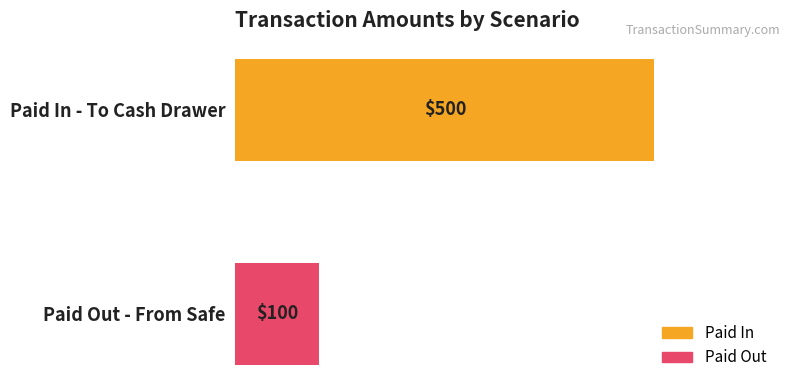

True or false: the data shows 500 at Paid In - To Cash Drawer.

True